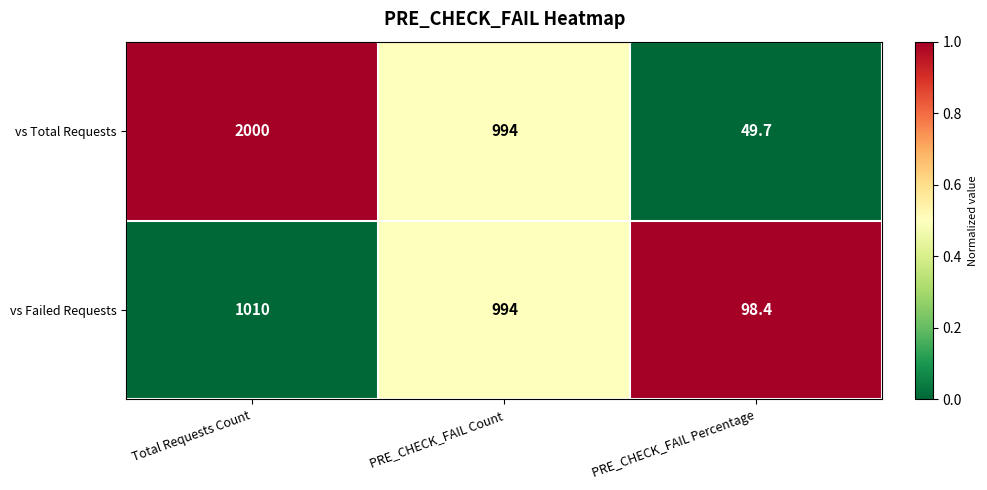

At which category does the chart reach its minimum across all series?

PRE_CHECK_FAIL Percentage